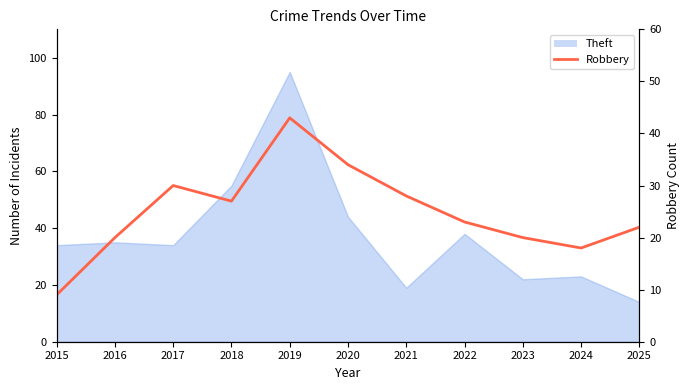

How many data points are above 23?

5